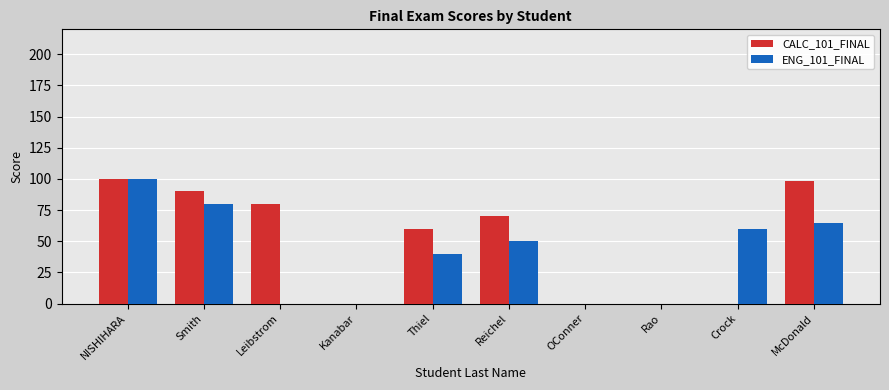

What is the maximum value for ENG_101_FINAL?

100